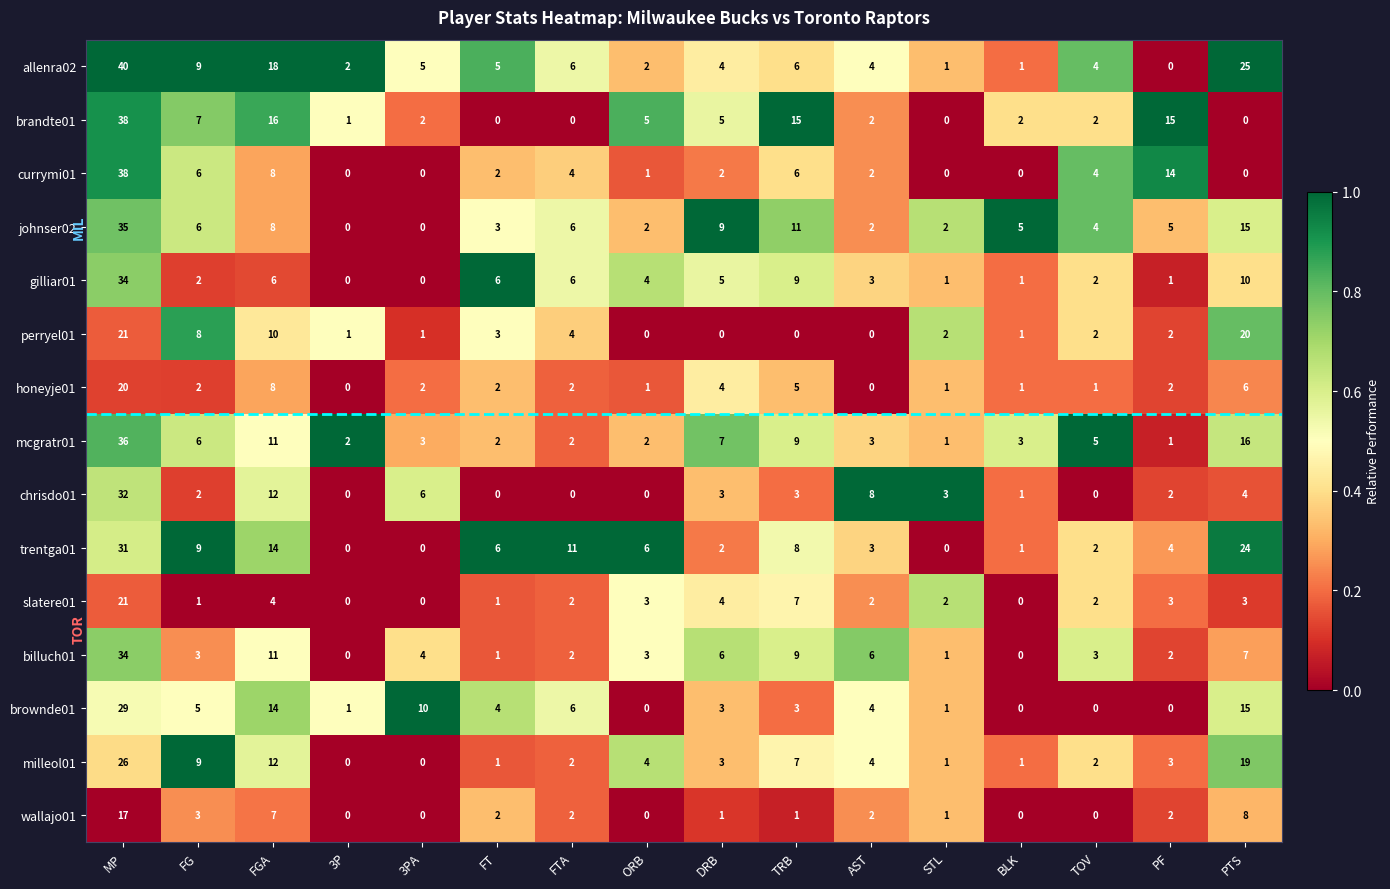

What is the average value of the wallajo01 series?

3